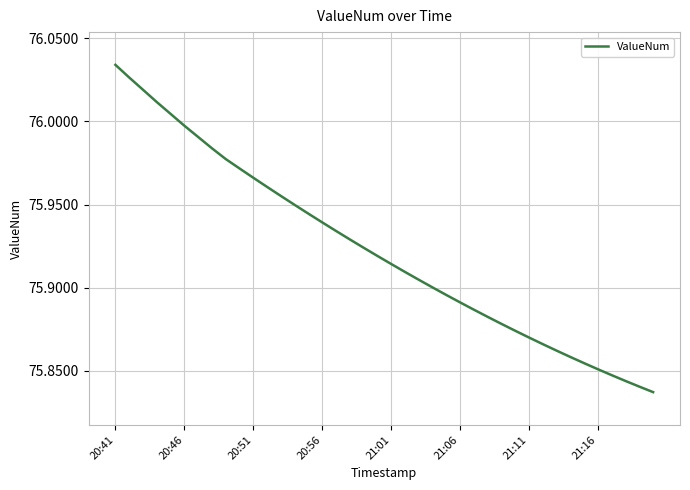

Which label corresponds to the largest value in the chart?

20:41